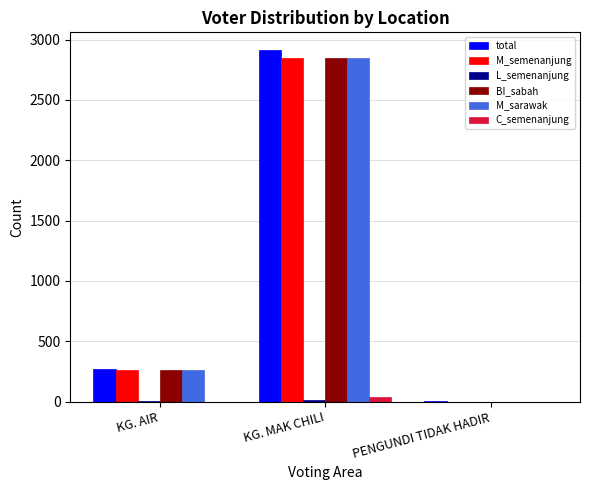

Which category has the highest value across all series?

KG. MAK CHILI